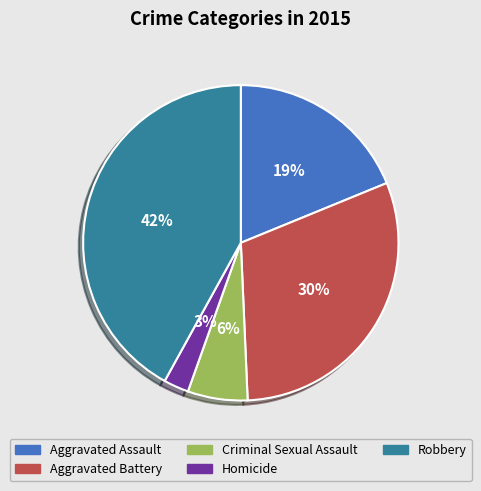

Rank the categories by value from lowest to highest.

Homicide, Criminal Sexual Assault, Aggravated Assault, Aggravated Battery, Robbery